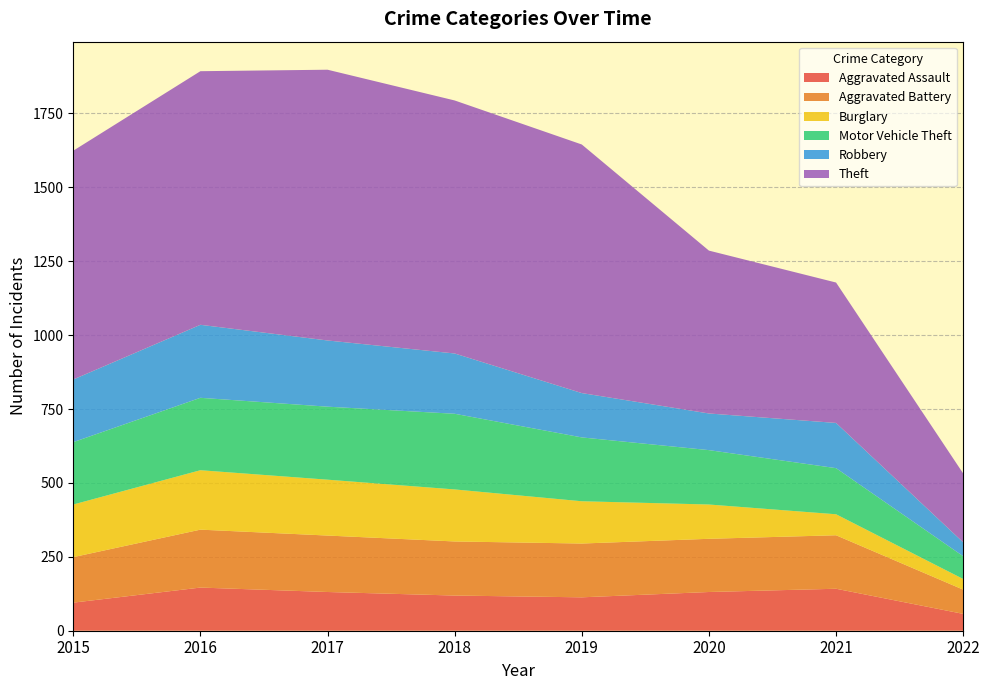

Reading left to right, what are all the values shown in this chart?

Aggravated Assault: 95	146	131	119	113	131	142	57
Aggravated Battery: 154	196	191	183	182	180	181	82
Burglary: 178	201	189	176	143	116	71	36
Motor Vehicle Theft: 211	245	247	256	216	184	156	77
Robbery: 212	247	224	204	150	124	153	47
Theft: 774	858	916	856	841	551	475	233